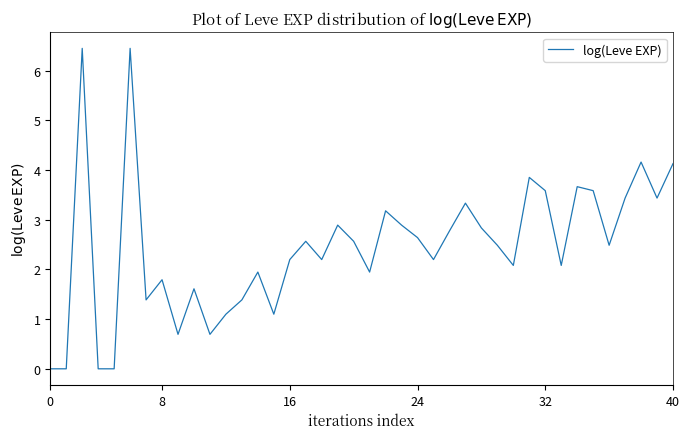

What is the maximum value shown in the chart?

6.4